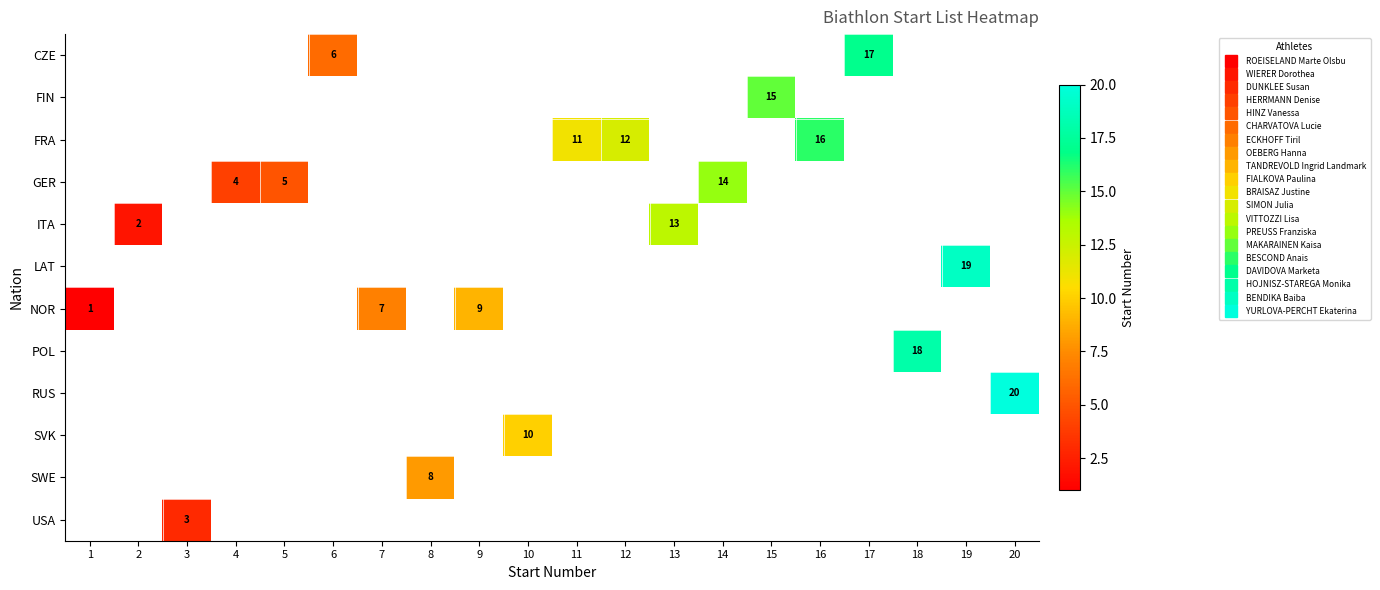

How many positive values does the SVK series have?

1